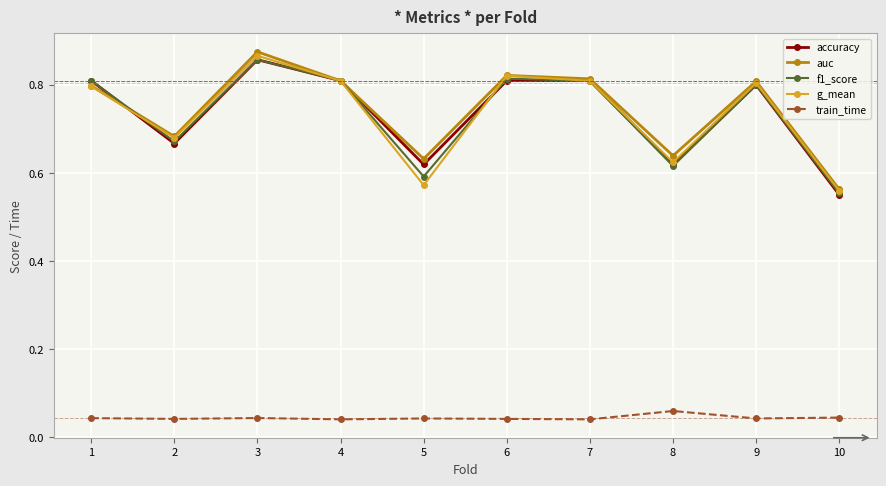

How many lines are shown in the chart?

5